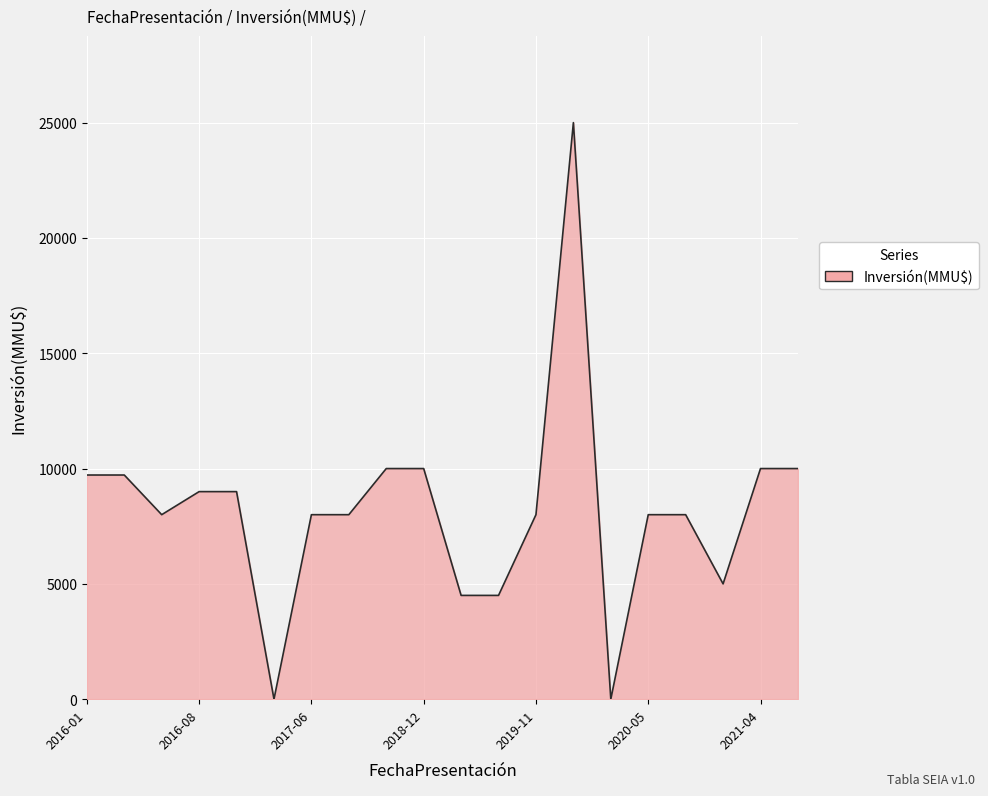

What is the maximum value shown in the chart?

25000